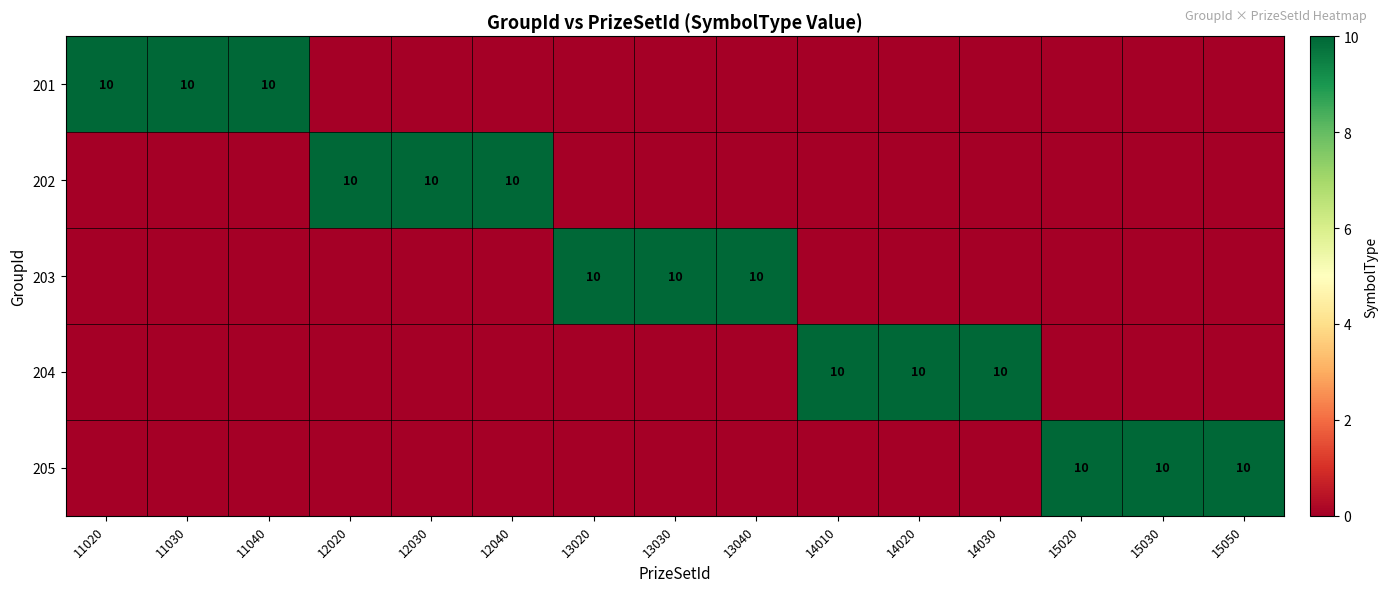

Is it true that 201 equals 0 at 12020?

True